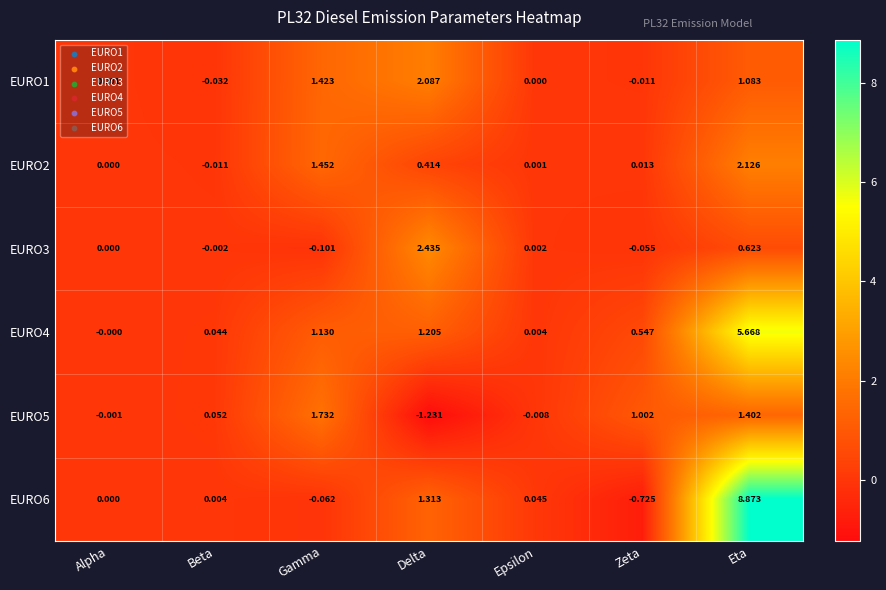

Which category has the lowest value across all series?

Delta